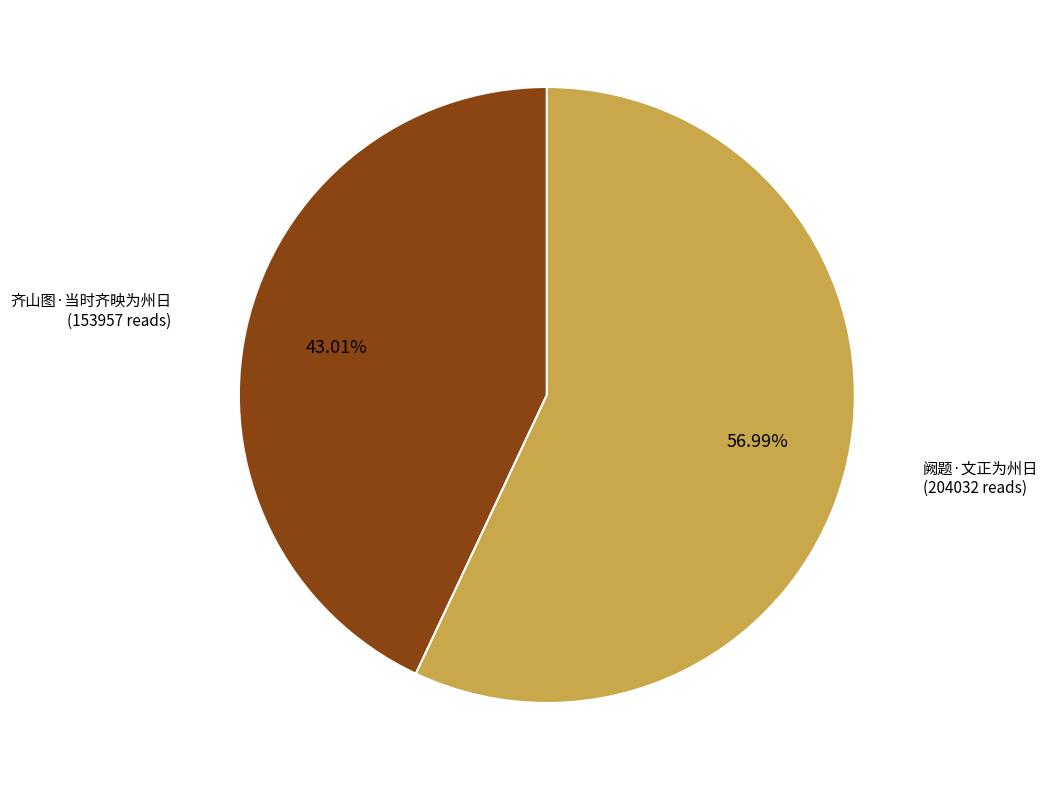

Approximately how many times larger is the value at 齐山图·当时齐映为州日 compared to 阙题·文正为州日?

0.8